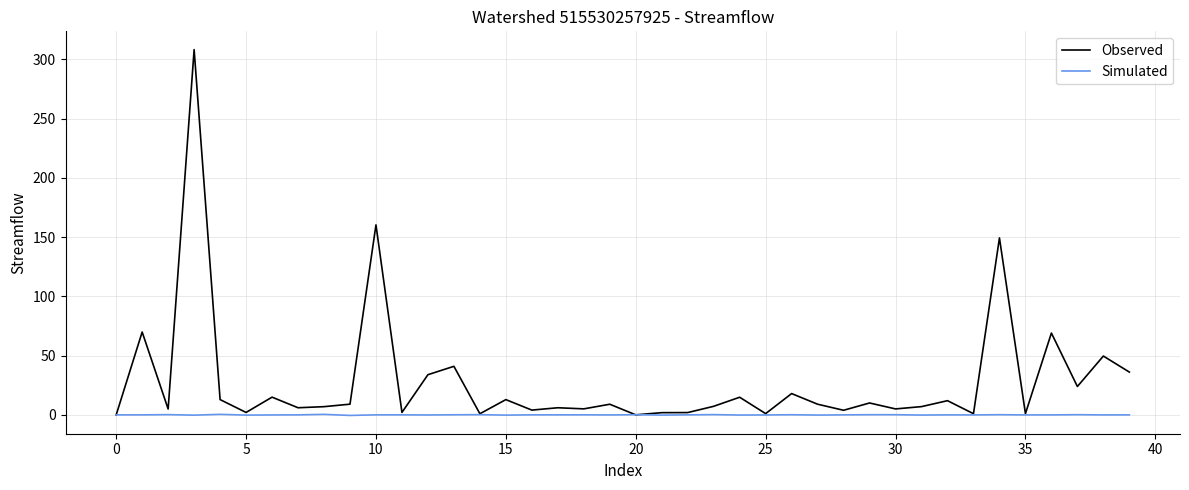

List the series in order of their peak value, lowest first.

Simulated, Observed